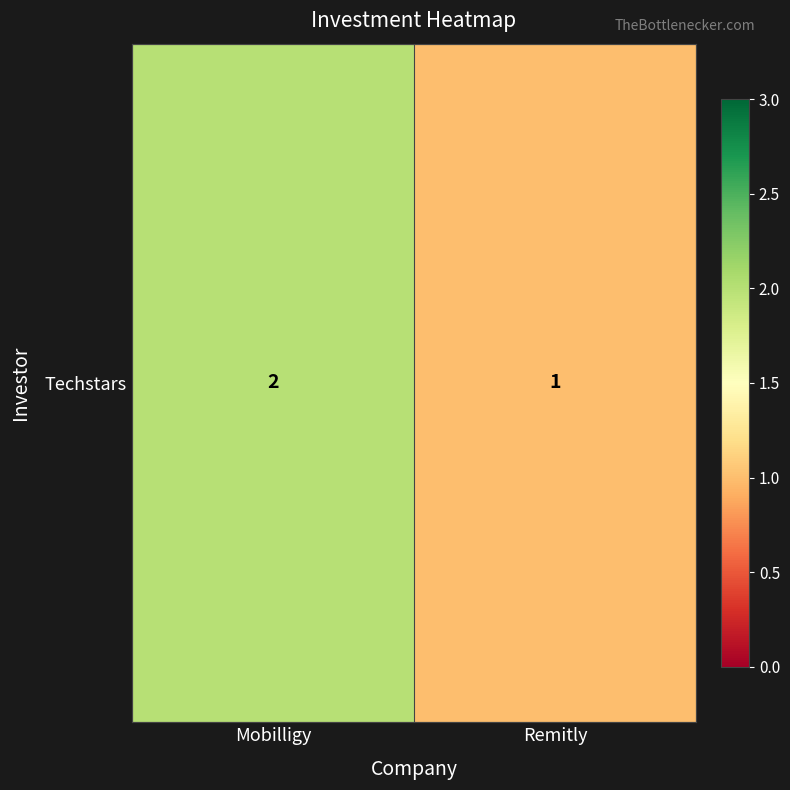

The value at Remitly is 1. True or false?

True